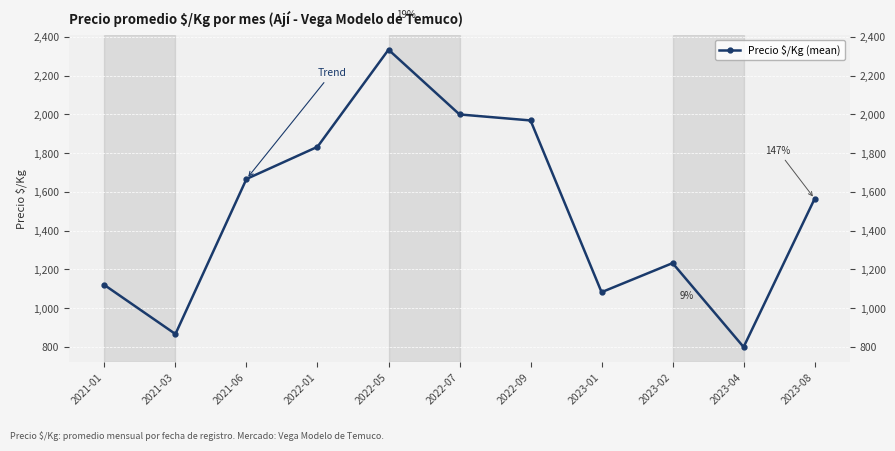

The chart shows a value of 1101 at 2022-09. True or false?

False